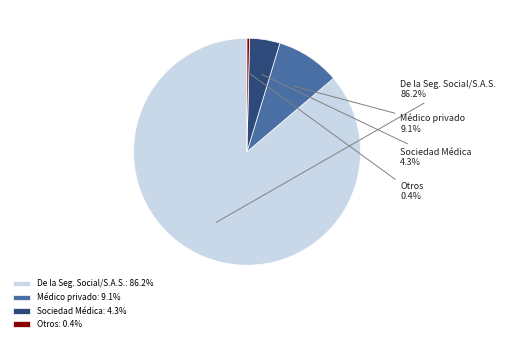

Which category accounts for the majority?

De la Seg. Social/S.A.S.: 86.2%